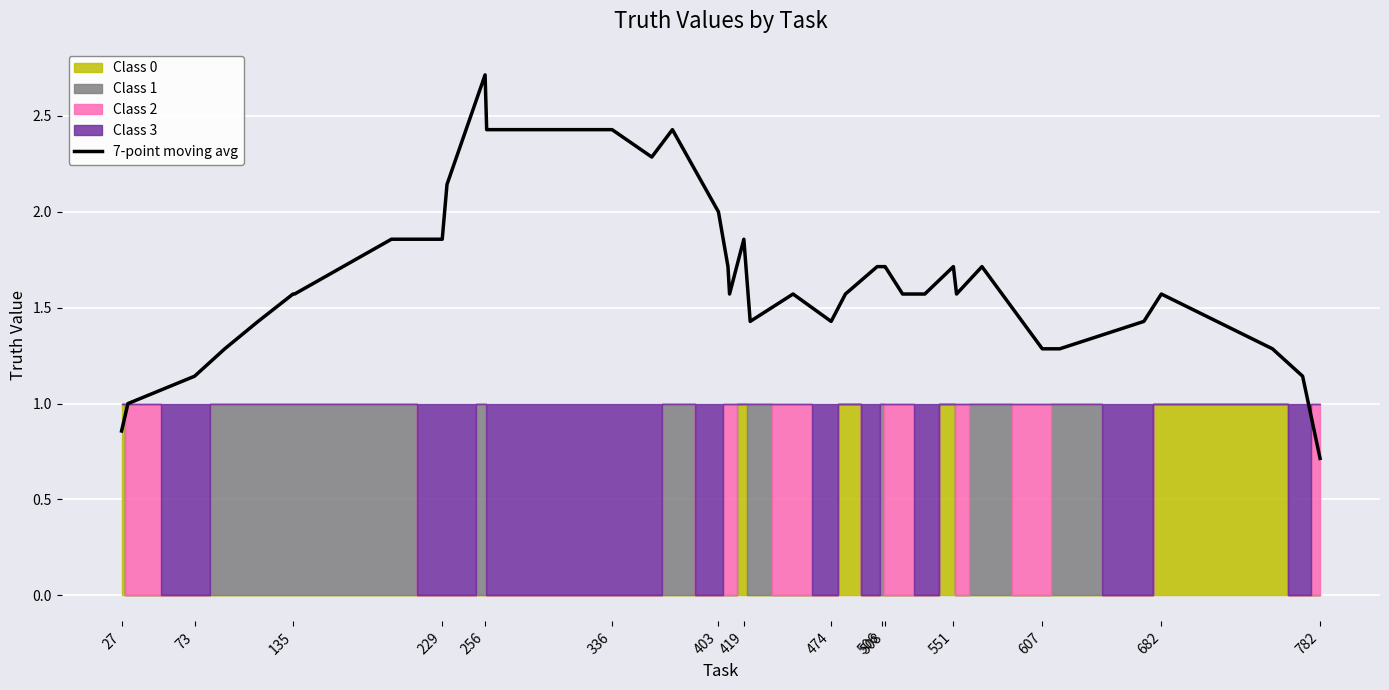

What is the minimum value for 7-point moving avg?

0.7